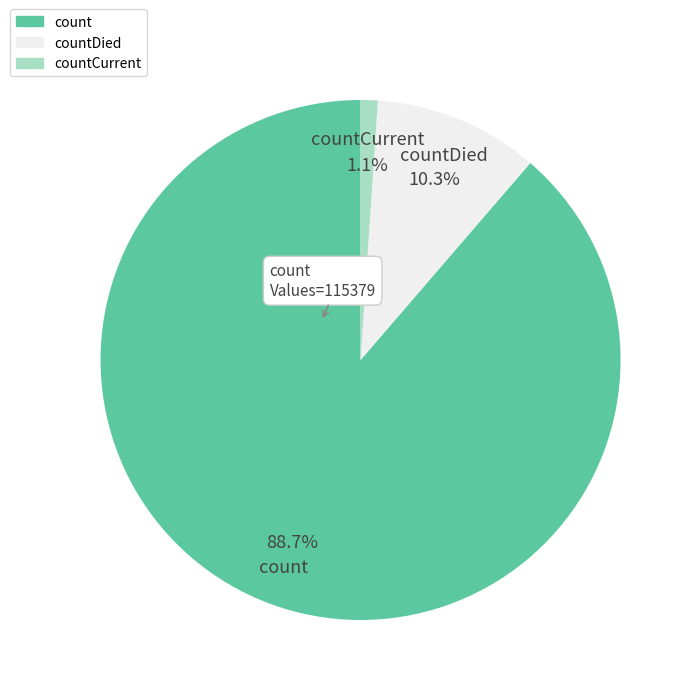

Is there any slice that represents more than half of the pie?

Yes